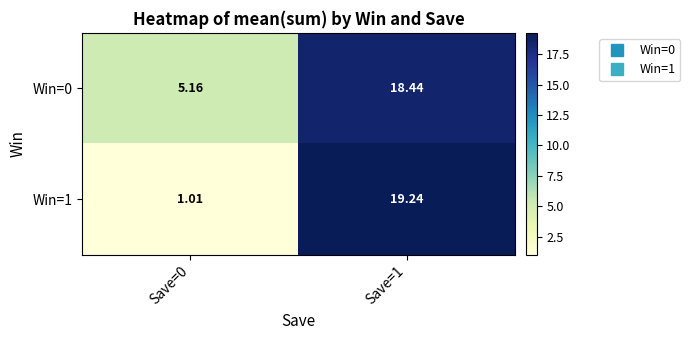

Is the value of Win=0 at Save=0 greater than the value of Win=1 at Save=0?

Yes